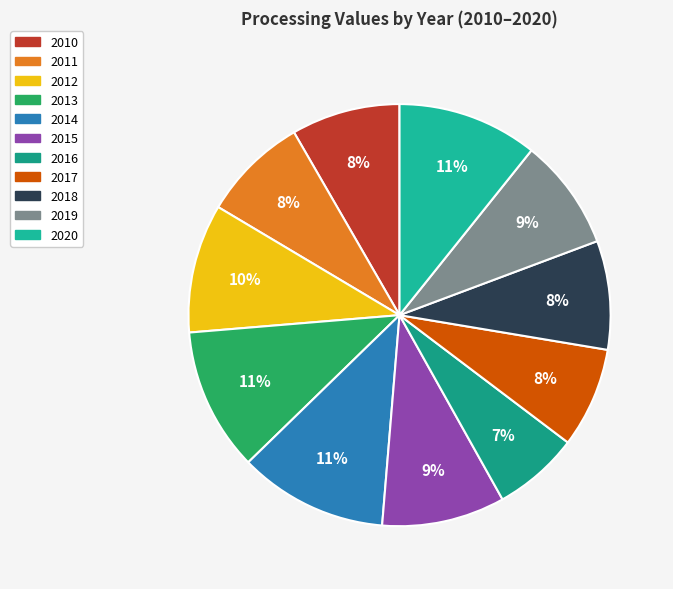

How many slices are in this pie chart?

11